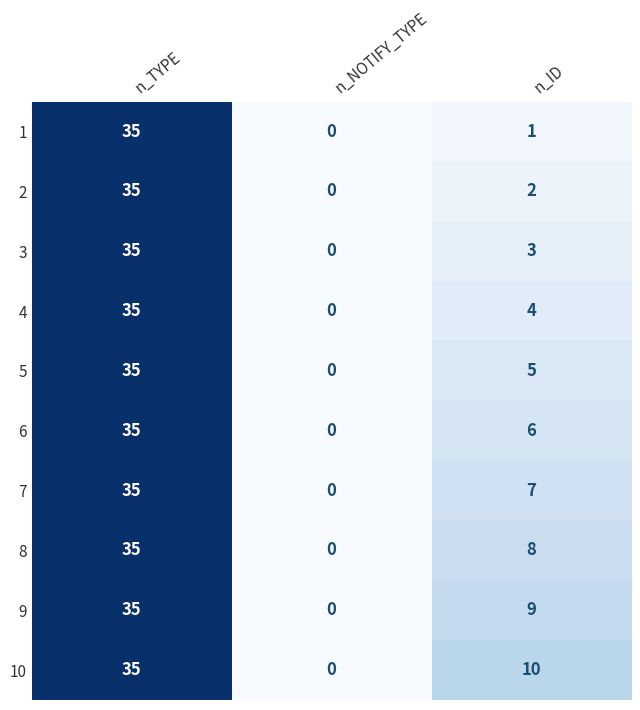

What is the average value of the 4 series?

13